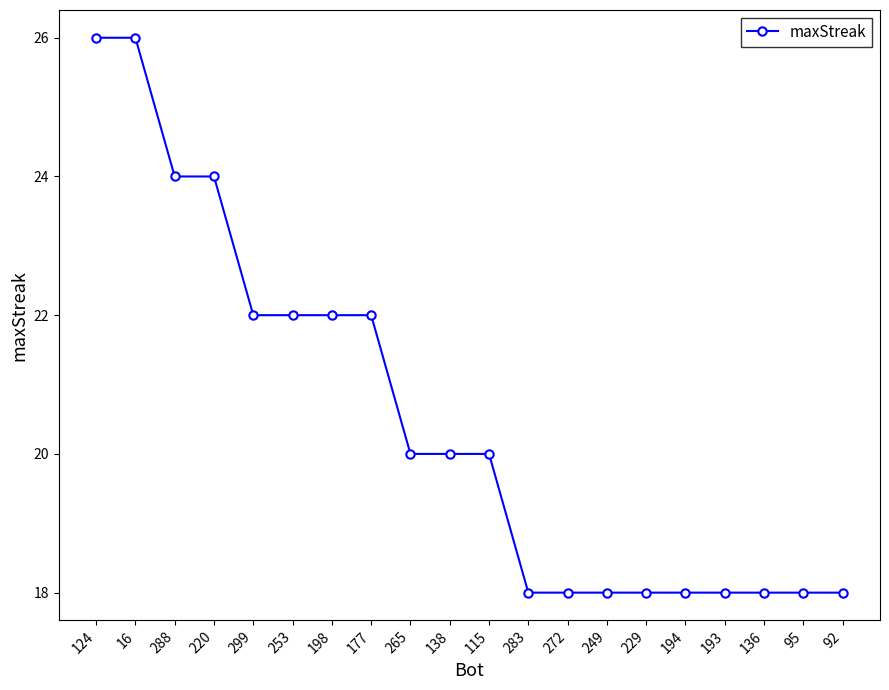

What is the minimum value shown in the chart?

18